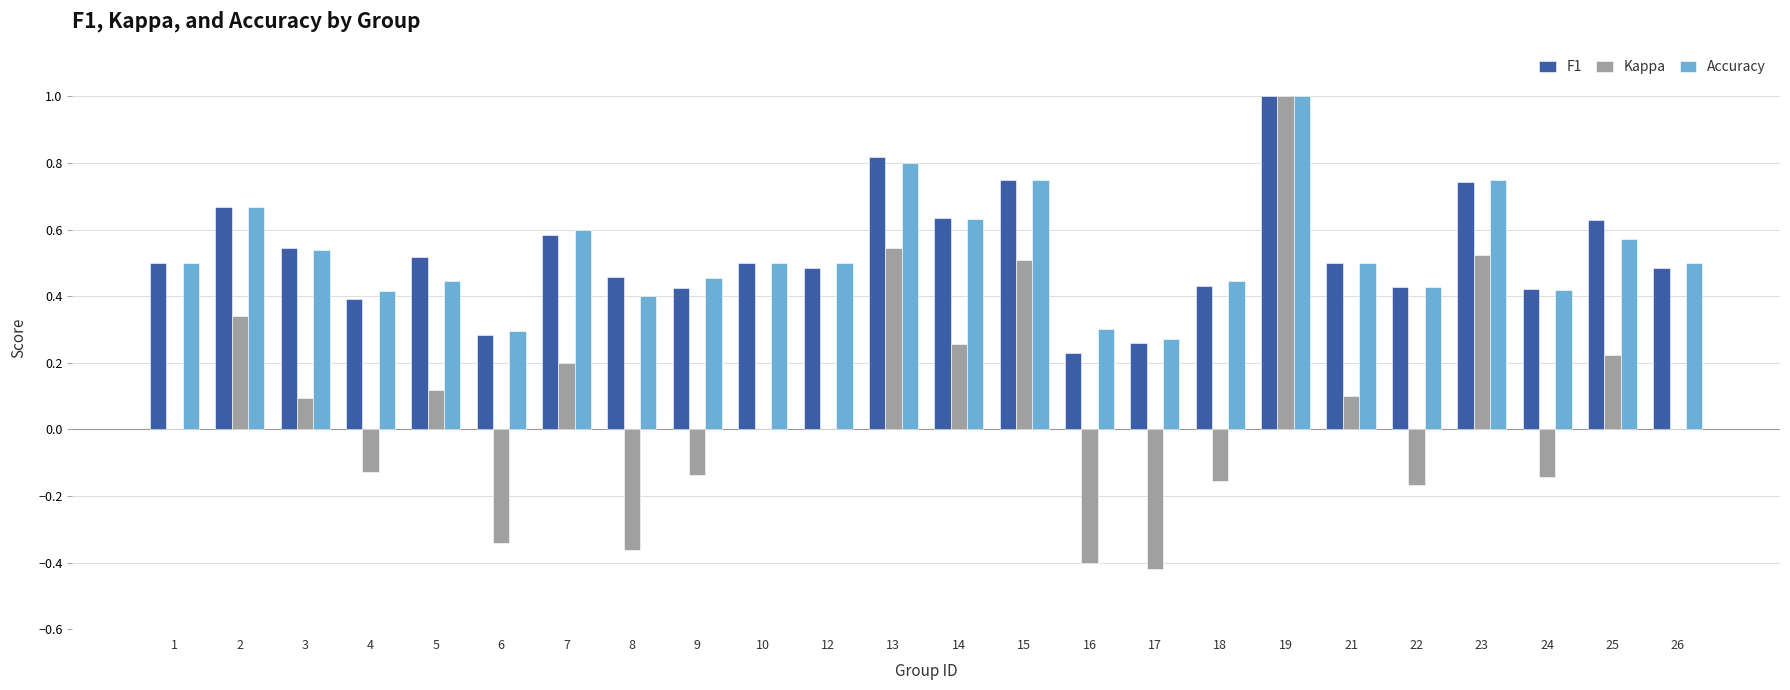

Between 7 and 19, which series saw the biggest shift?

Kappa